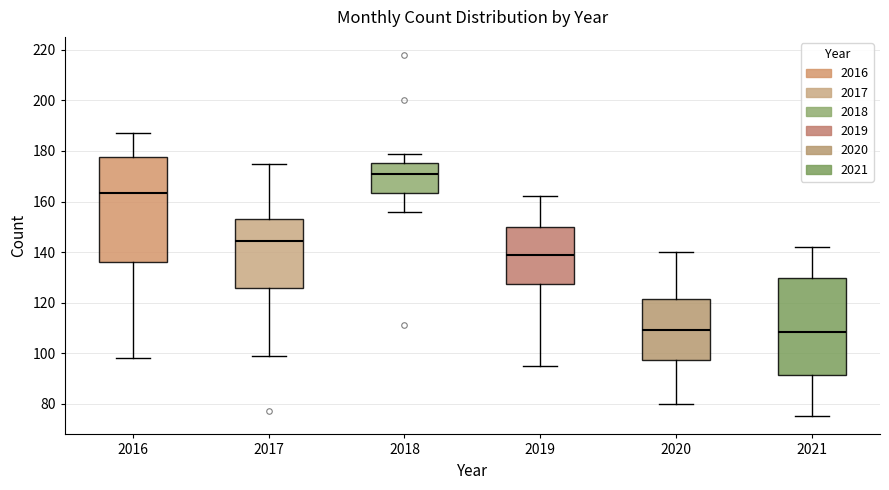

Which box has the highest median line?

2018